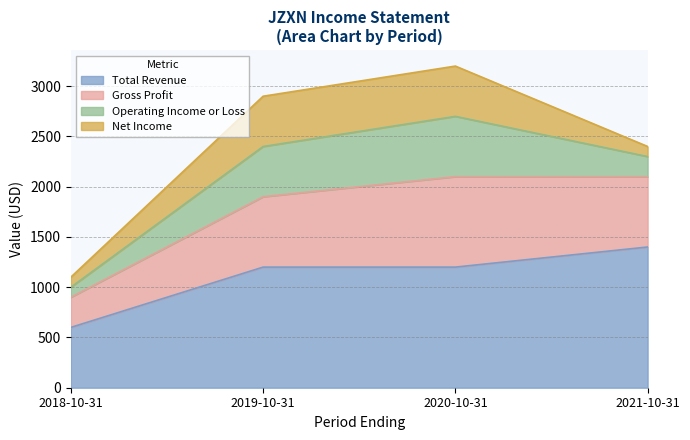

What is the label of the 3rd point from the left?

2020-10-31